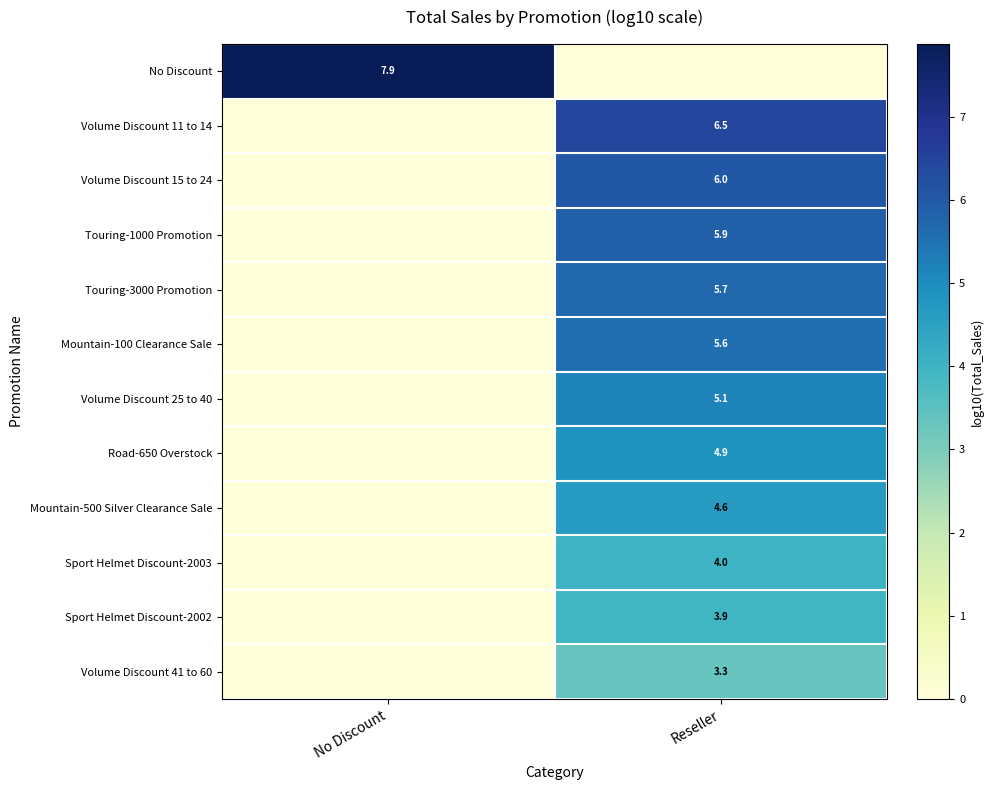

True or false: Volume Discount 41 to 60 has a value of 1.8 at Reseller.

False